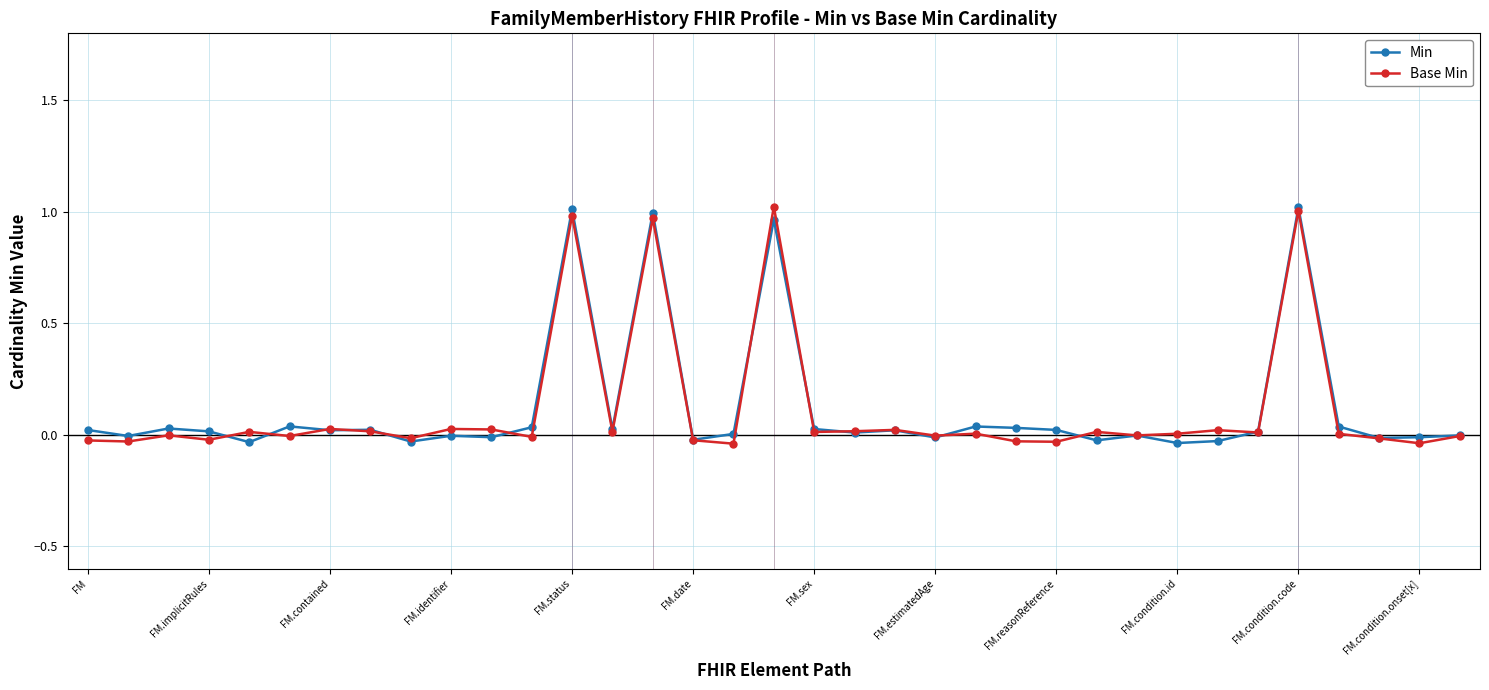

What are all the series names shown in the legend?

Min, Base Min